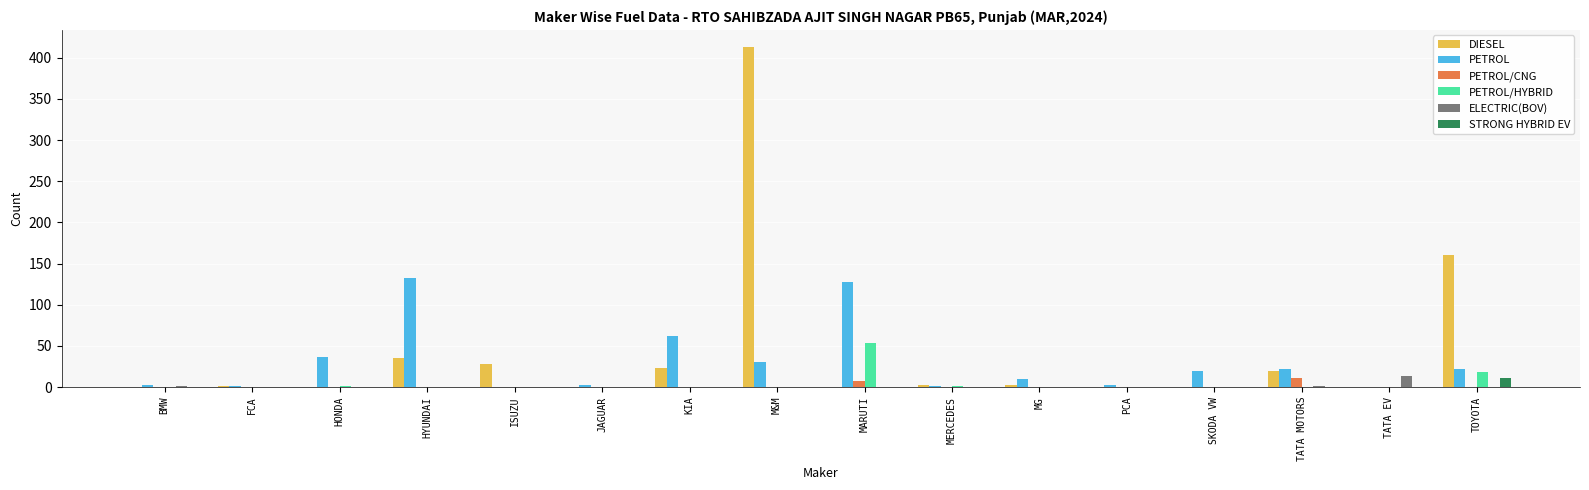

Is the value of PETROL at SKODA VW greater than the value of PETROL/CNG at TATA MOTORS?

Yes